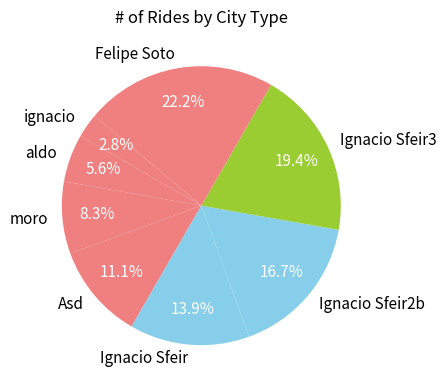

Which category has the biggest portion of the pie?

Felipe Soto